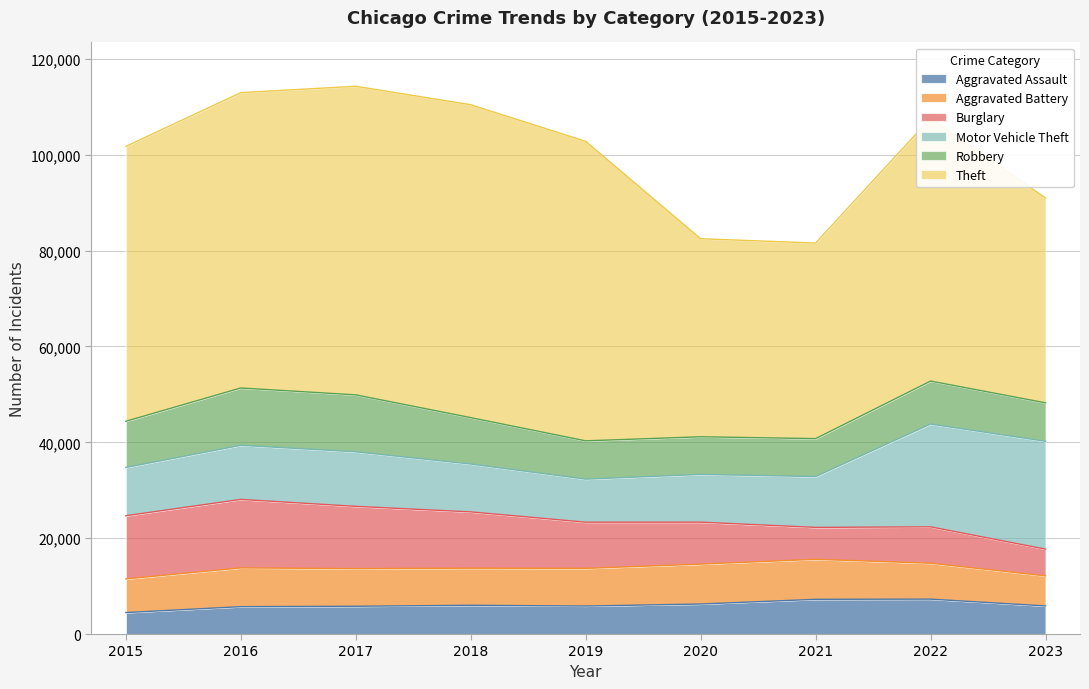

What is the average value of the Robbery series?

9324